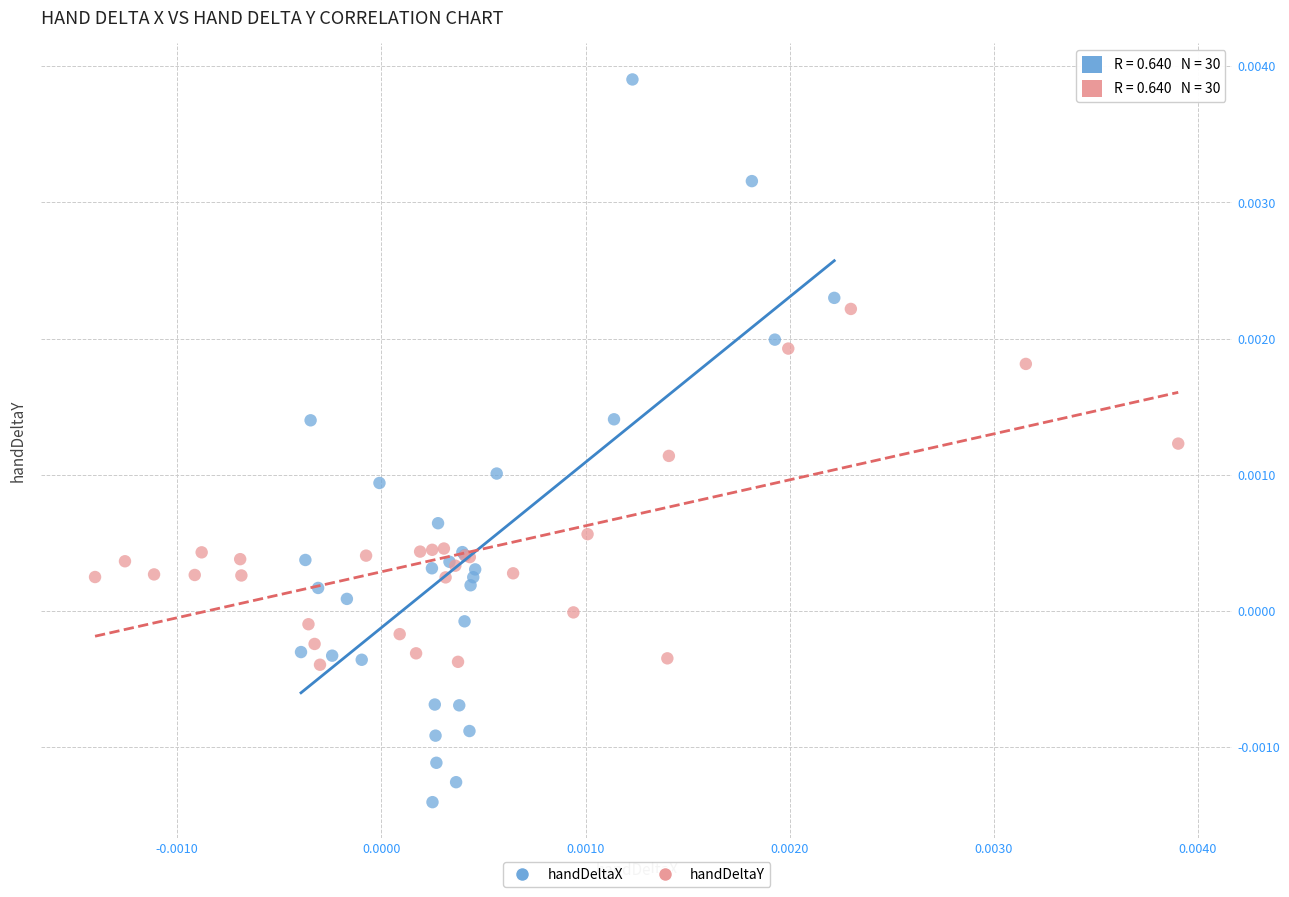

Which series has the largest Y range (max minus min)?

handDeltaX